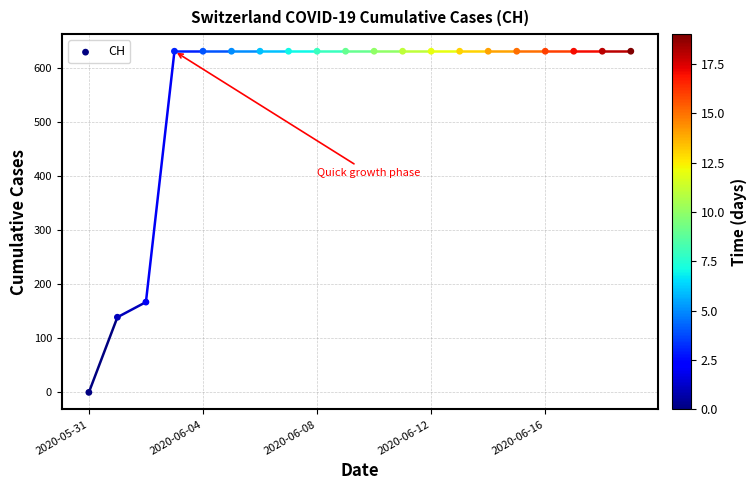

What is the range of Y values (max minus min)?

631